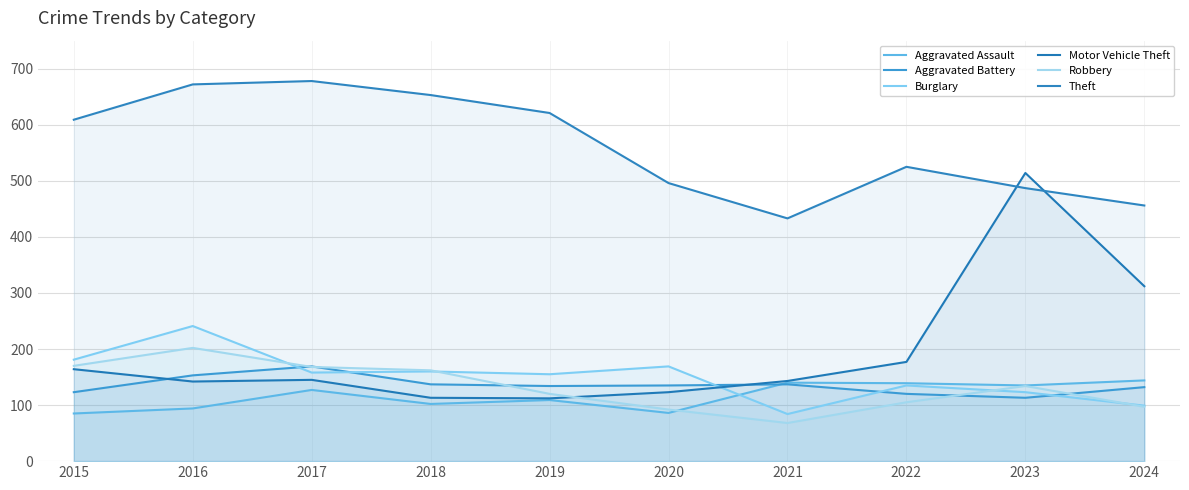

What is the maximum value for Robbery?

202